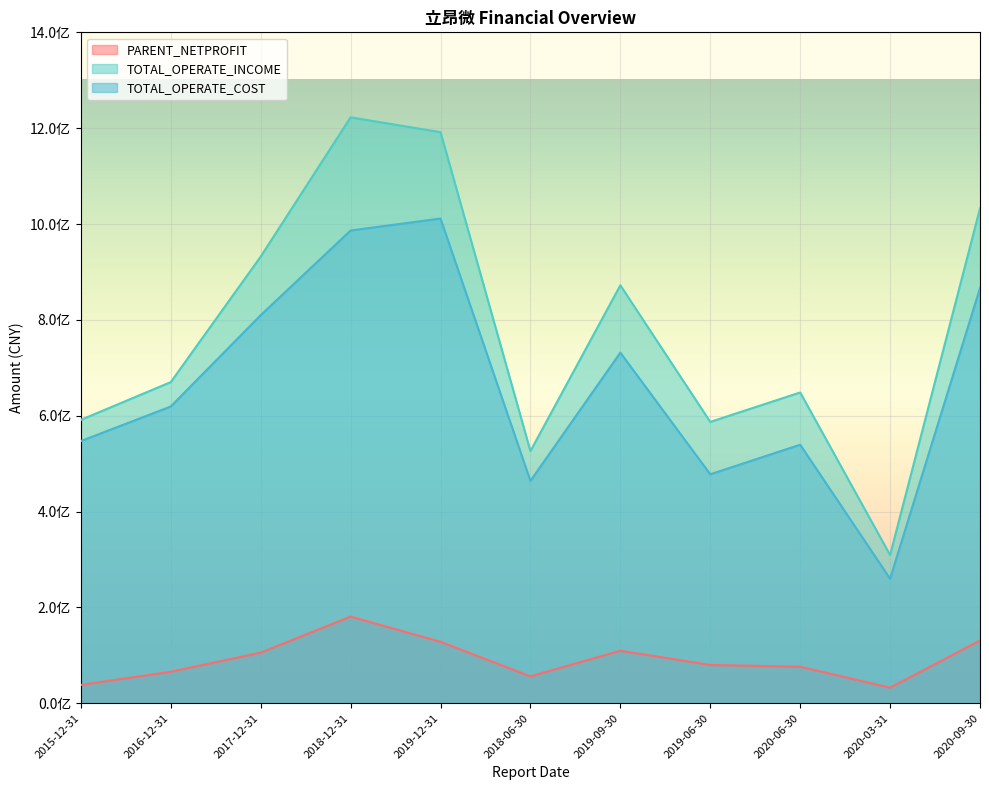

List the series in order of their overall mean, lowest first.

PARENT_NETPROFIT, TOTAL_OPERATE_COST, TOTAL_OPERATE_INCOME